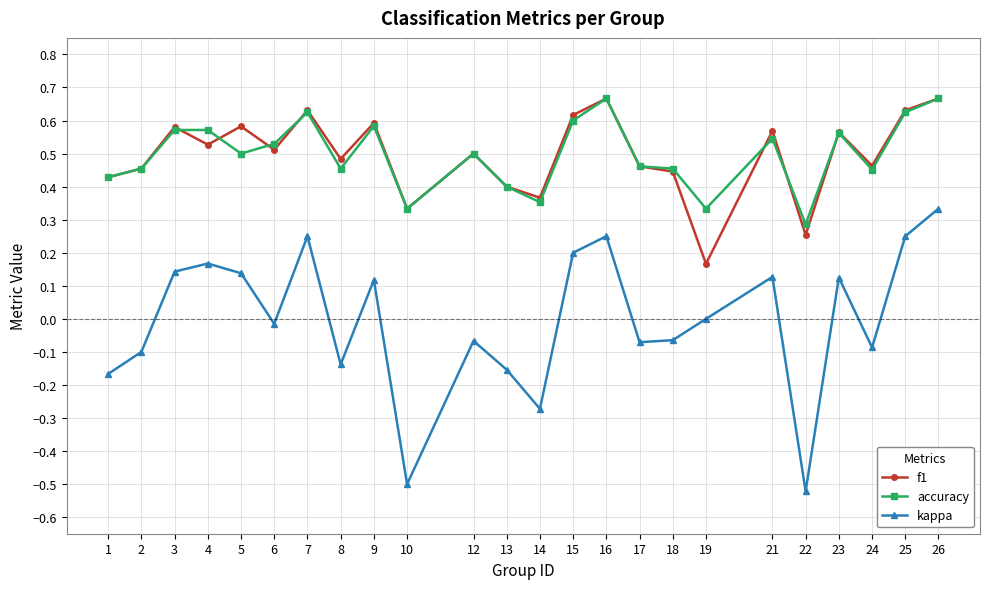

Where is accuracy nearest to the value 0?

22